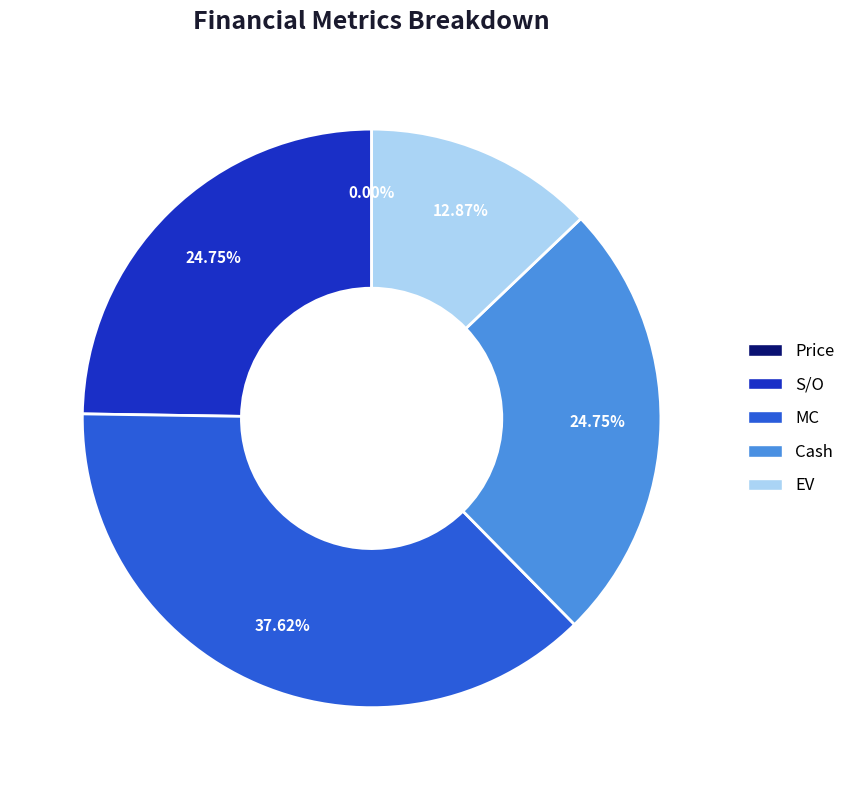

Is there any slice that represents more than half of the pie?

No